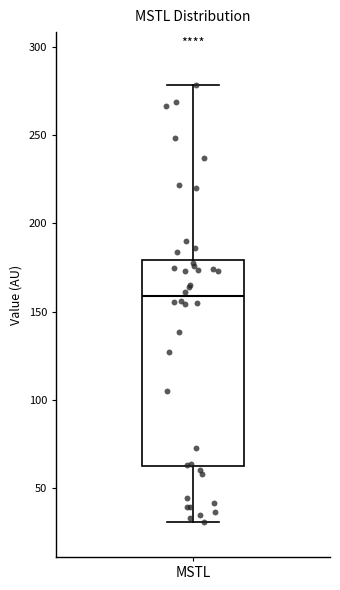

Where does the upper whisker of the box for MSTL end on the y-axis? The values are not printed on the chart, so give them approximately, as read against the axis.

280